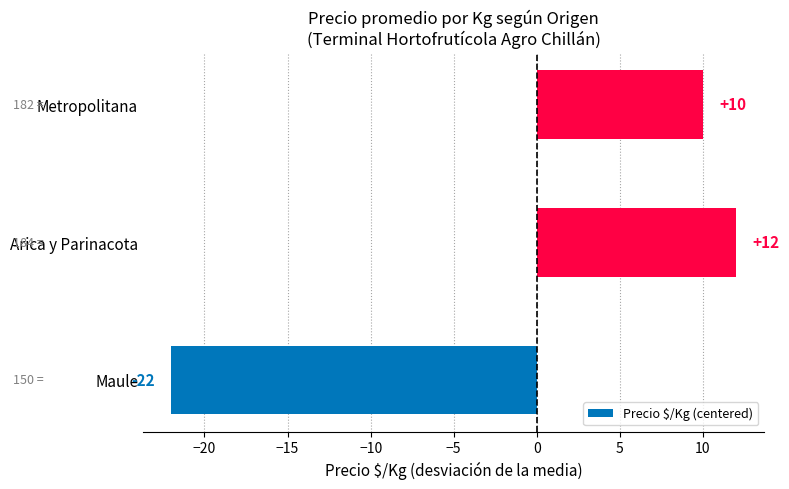

At which category does the chart reach its peak across all series?

Arica y Parinacota